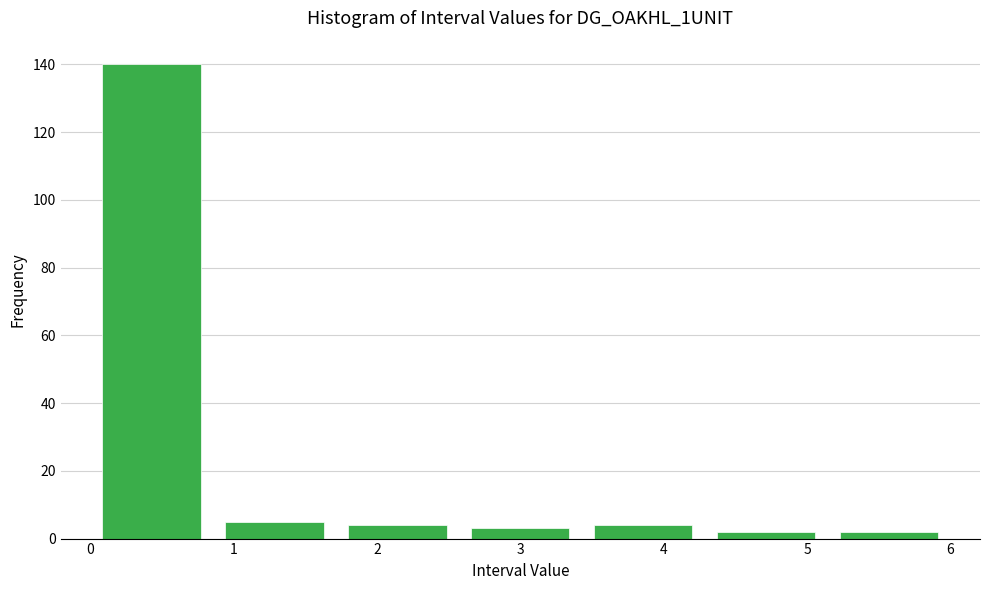

What is the height of the bar covering 0.9 to 1.7 on the x-axis? Neither the bar edges nor the heights are printed on the chart, so give them approximately, as read against the axes.

6